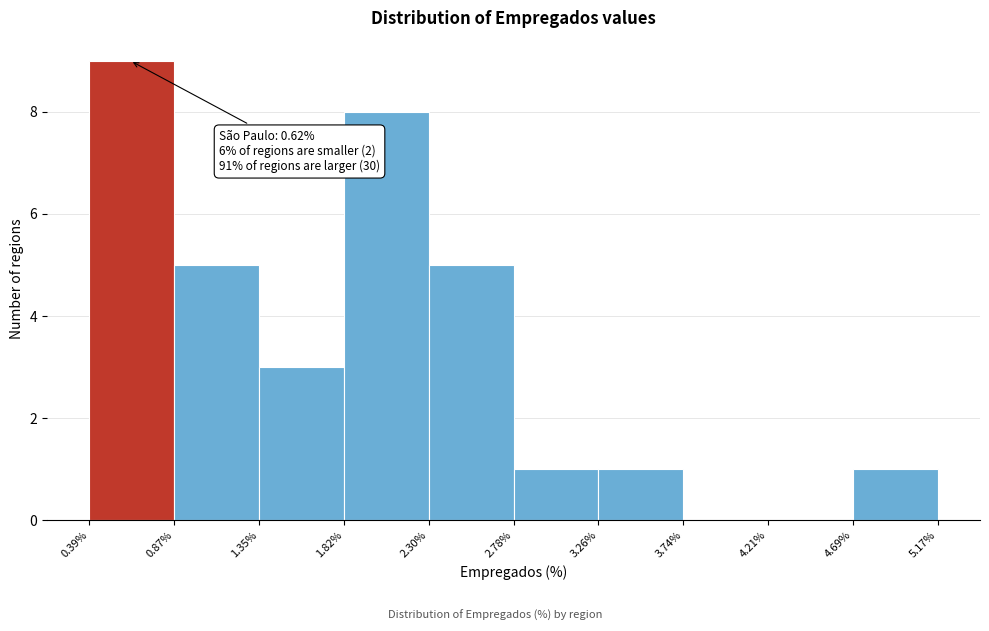

Over which range of the x-axis is the bar tallest?

0.39% to 0.87%